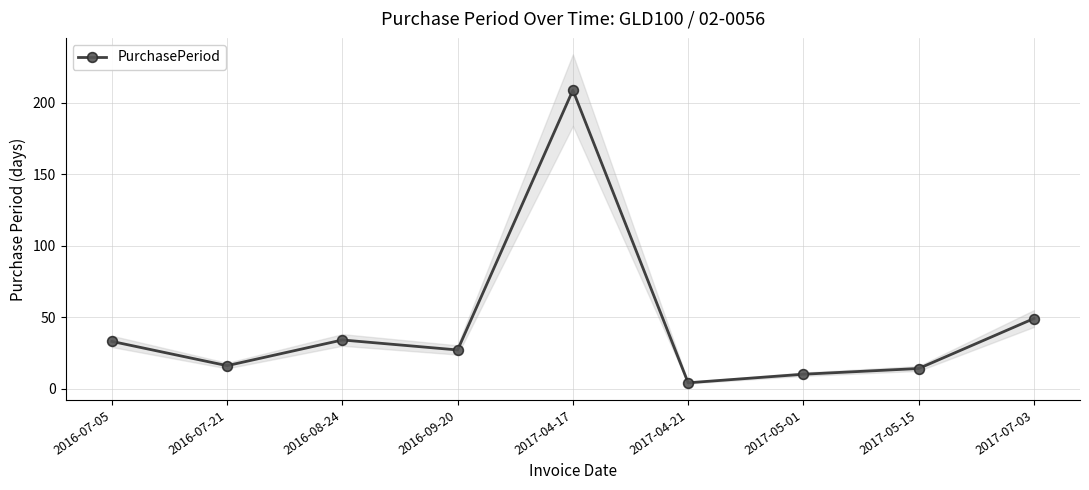

Which category has the lowest value across all series?

2017-04-21